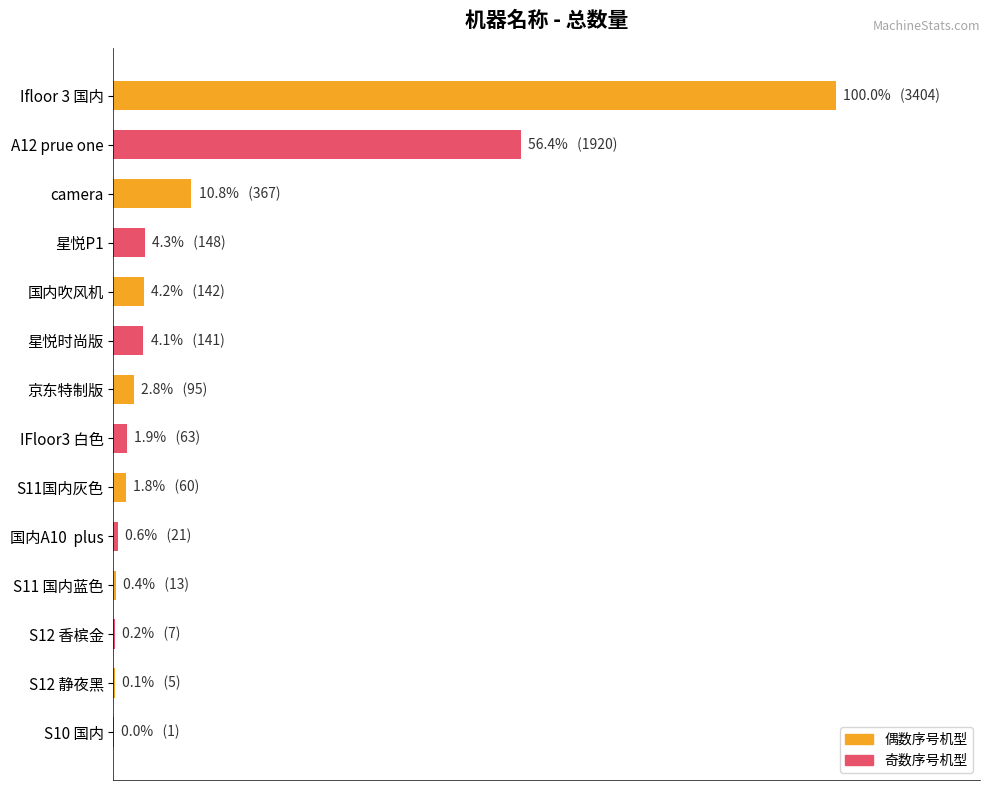

Are the bars horizontal?

Yes